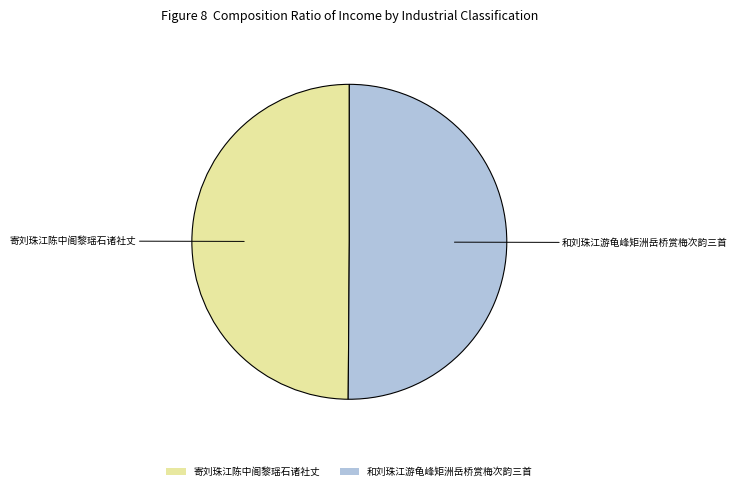

True or false: 和刘珠江游龟峰矩洲岳桥赏梅次韵三首 accounts for 50% of the total.

True